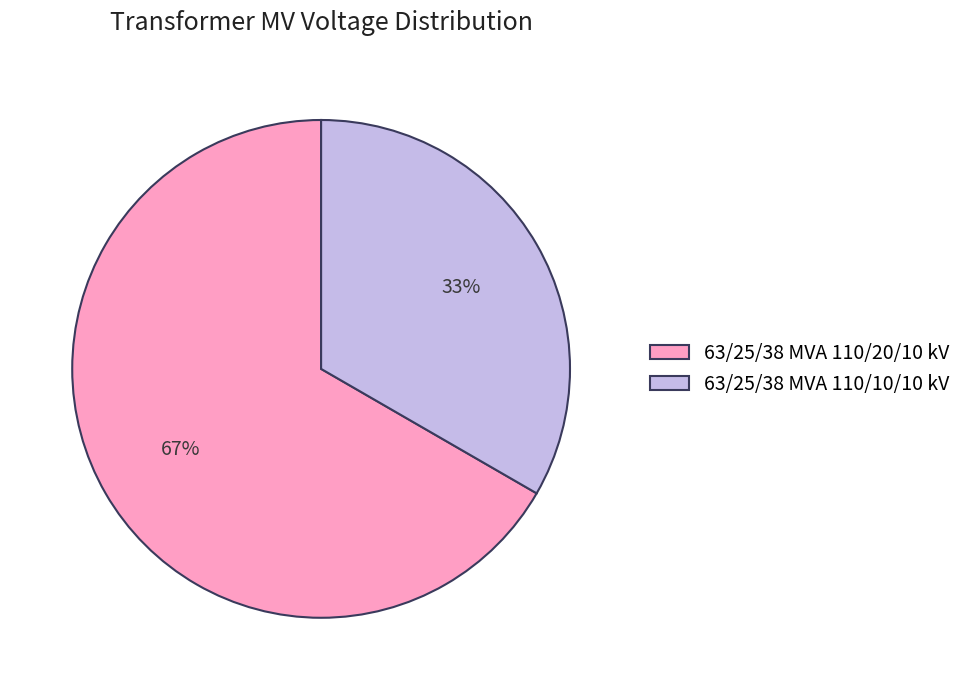

Rank the categories by value from highest to lowest.

63/25/38 MVA 110/20/10 kV, 63/25/38 MVA 110/10/10 kV